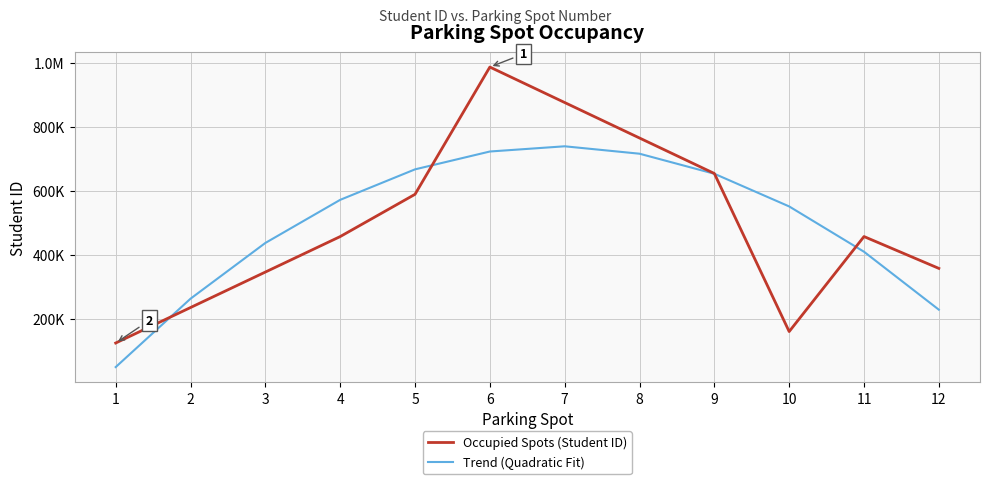

Does the chart display data point markers on the line(s)?

No